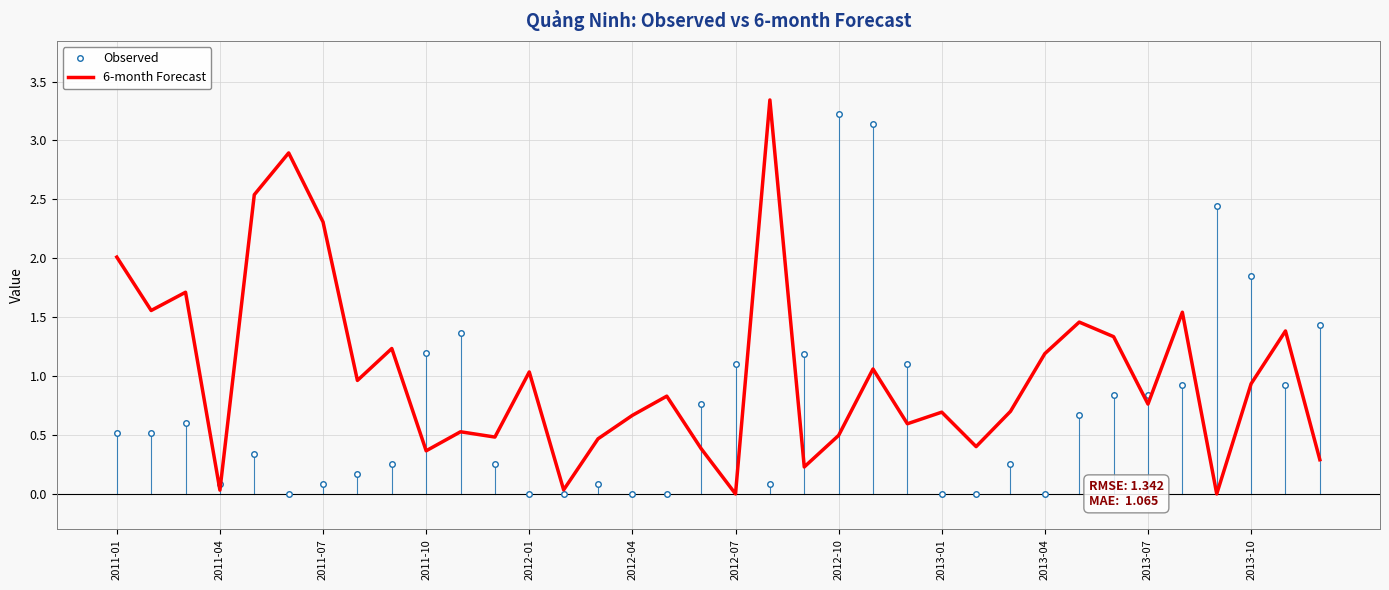

List the series in order of their overall mean, lowest first.

Observed, 6-month Forecast